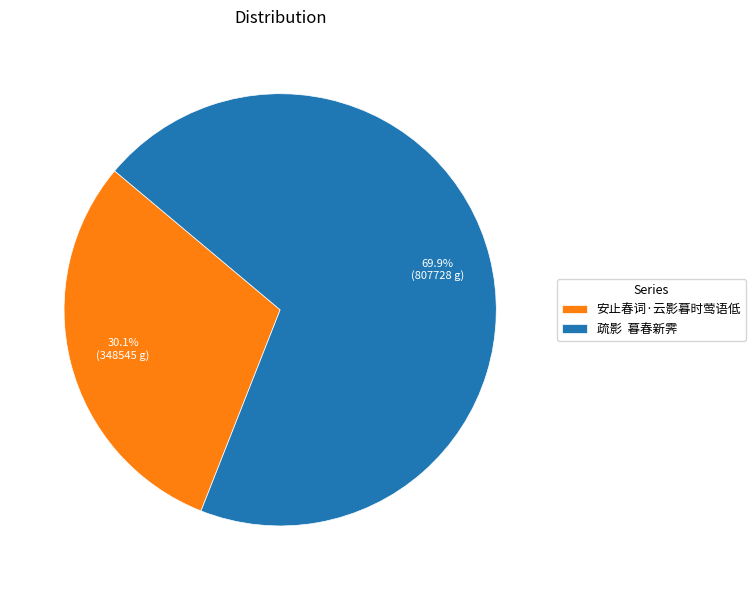

The 安止春词·云影暮时莺语低 slice represents 17% of the pie. True or false?

False